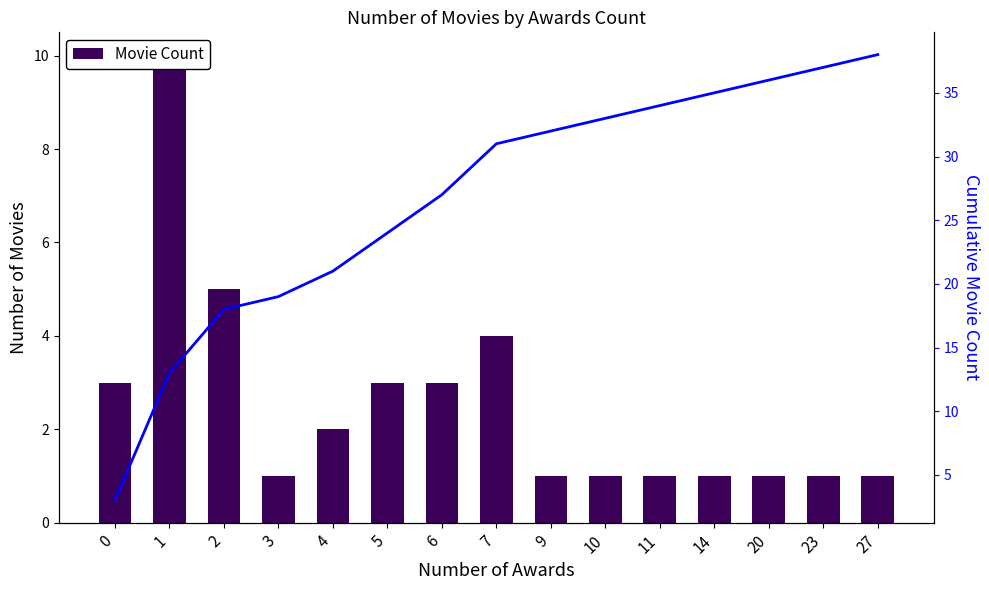

Count the number of categories in the chart.

15